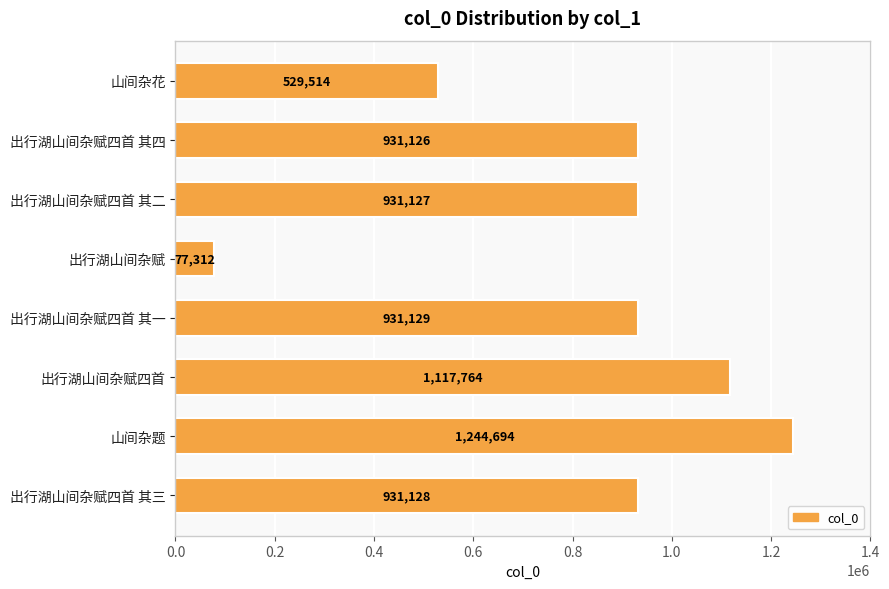

The value at 出行湖山间杂赋四首 其三 is 1342850. True or false?

False